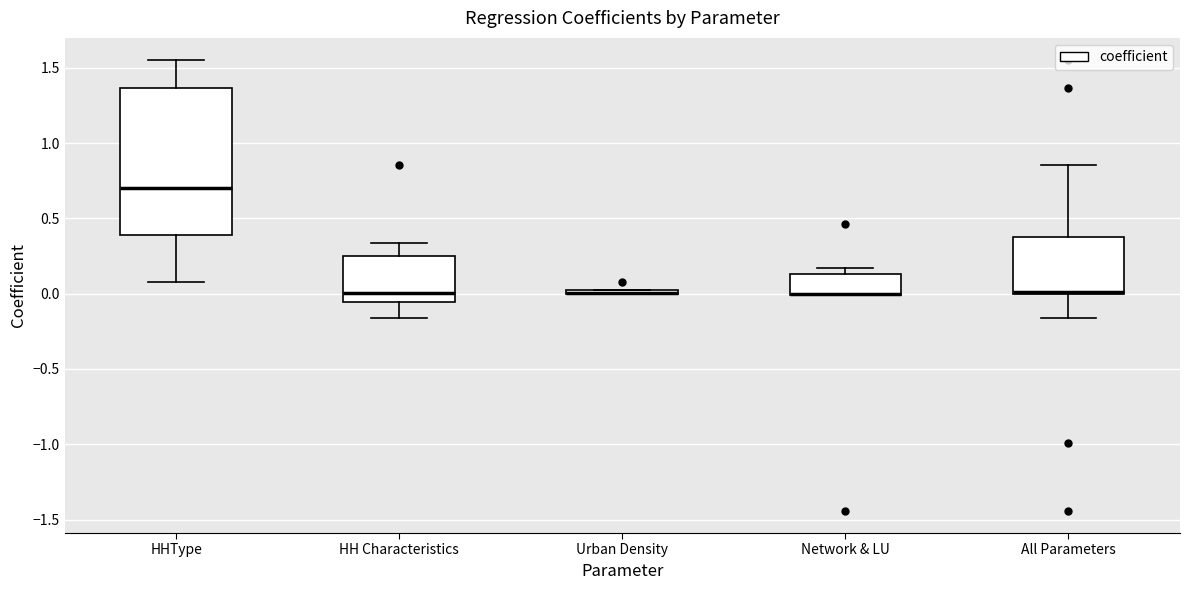

Where does the lower whisker of the box for All Parameters end on the y-axis? The values are not printed on the chart, so give them approximately, as read against the axis.

-0.15